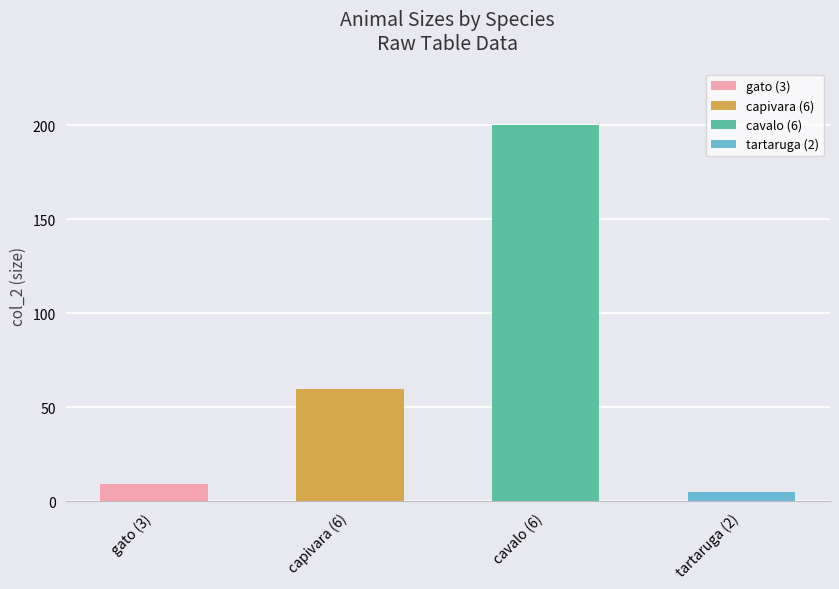

List the labels in order of value, smallest first.

tartaruga (2), gato (3), capivara (6), cavalo (6)